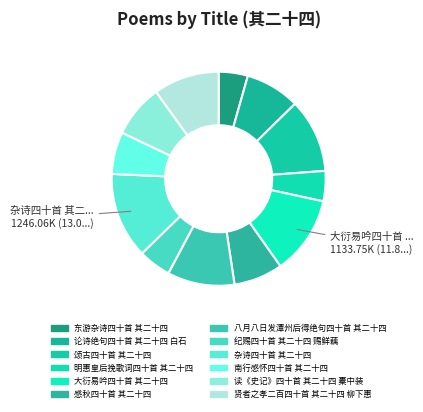

What percentage is NOT represented by 纪赐四十首 其二十四 赐鲜藕?

95.1%